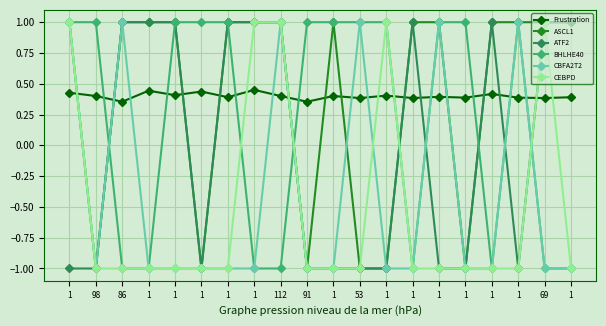

What is the smallest value displayed?

-1.0